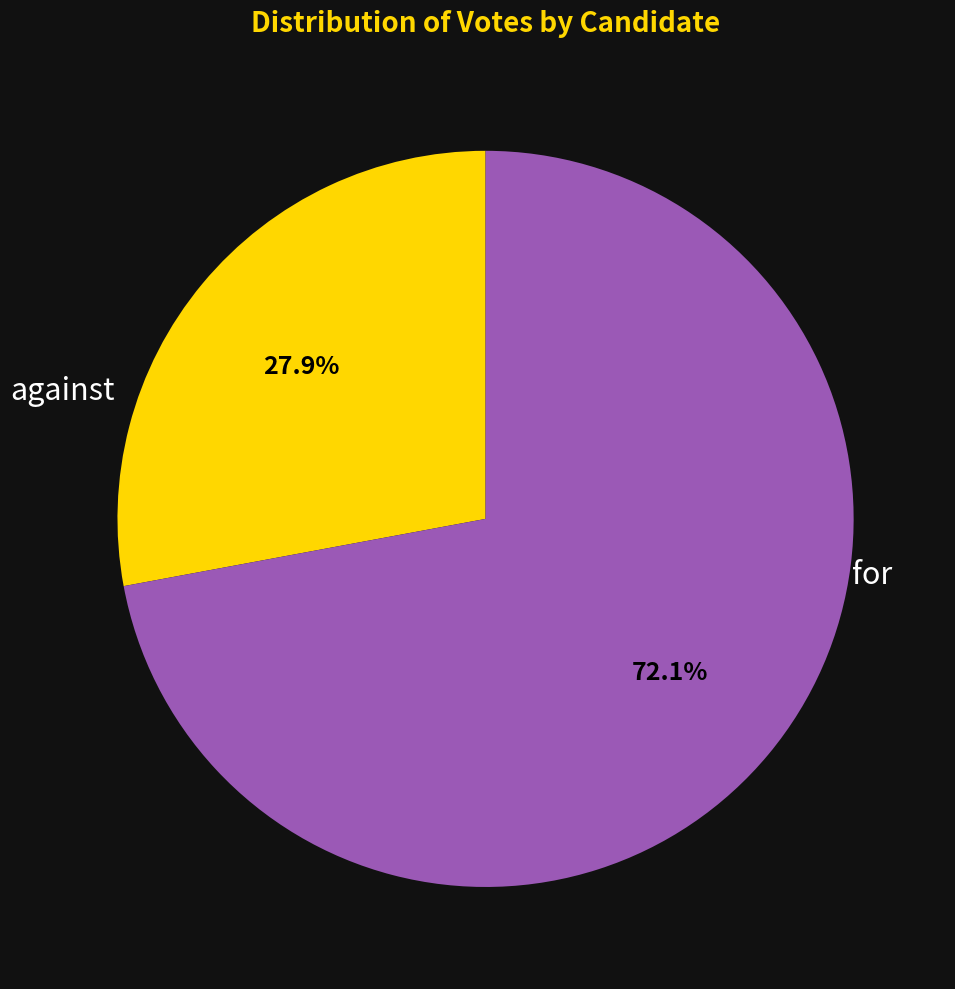

Does any single category account for the majority?

Yes